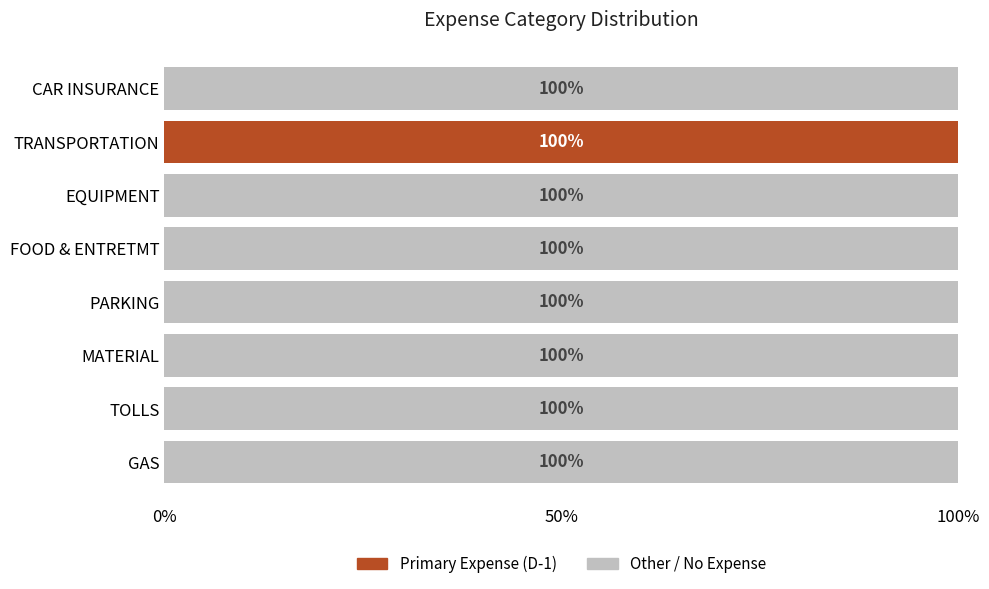

The value of Primary Expense (D-1) at TOLLS is 0. True or false?

True